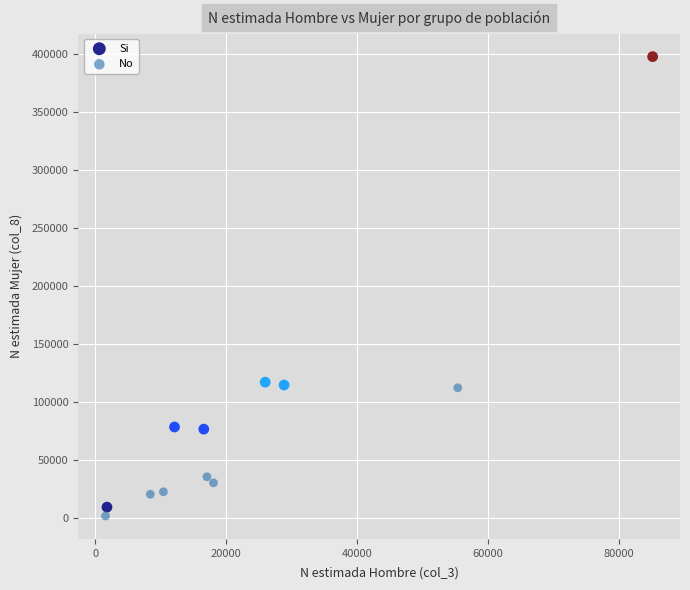

What are all the series names shown in the legend?

Si, No